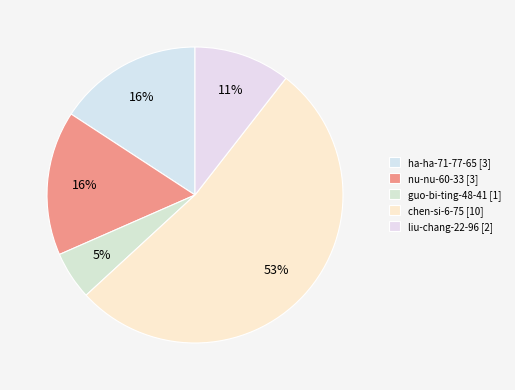

Which slice represents more than half of the pie?

chen-si-6-75